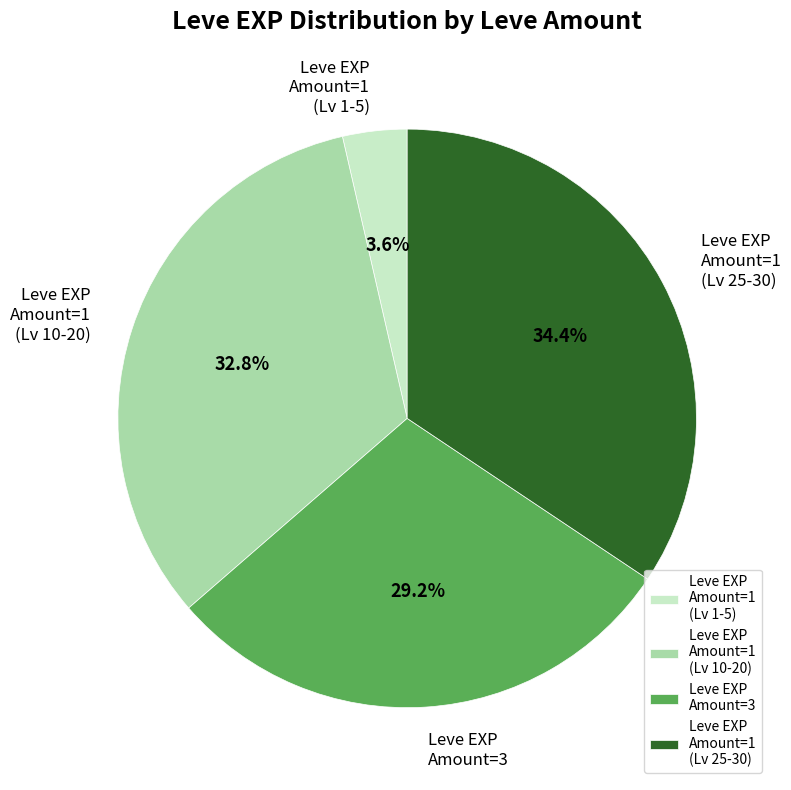

Count the number of slices in the pie.

4